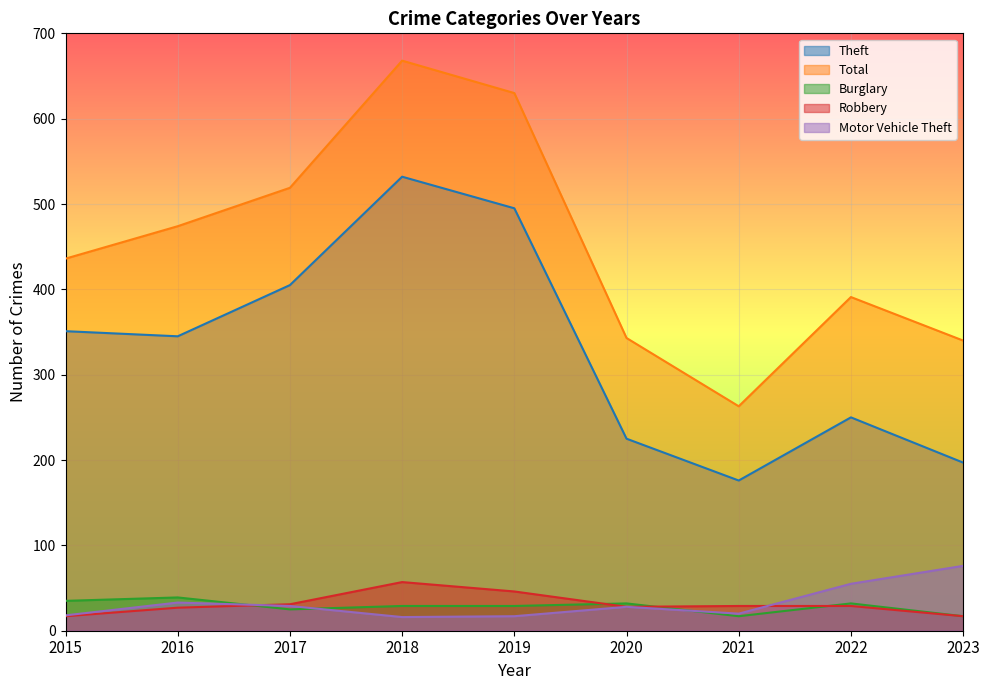

What is the greatest value displayed?

668